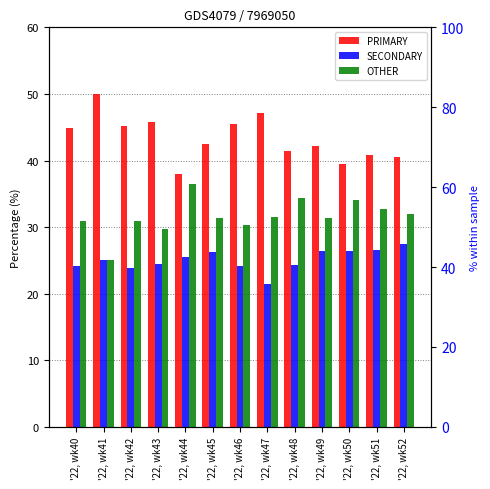

Reading right to left, extract all data points from this chart.

PRIMARY: '22, wk52=40.5	'22, wk51=40.8	'22, wk50=39.5	'22, wk49=42.2	'22, wk48=41.4	'22, wk47=47.1	'22, wk46=45.5	'22, wk45=42.5	'22, wk44=38.0	'22, wk43=45.8	'22, wk42=45.2	'22, wk41=50.0	'22, wk40=44.9
SECONDARY: '22, wk52=27.5	'22, wk51=26.5	'22, wk50=26.4	'22, wk49=26.4	'22, wk48=24.2	'22, wk47=21.4	'22, wk46=24.1	'22, wk45=26.2	'22, wk44=25.6	'22, wk43=24.5	'22, wk42=23.9	'22, wk41=25.0	'22, wk40=24.2
OTHER: '22, wk52=31.9	'22, wk51=32.7	'22, wk50=34.1	'22, wk49=31.3	'22, wk48=34.3	'22, wk47=31.5	'22, wk46=30.4	'22, wk45=31.3	'22, wk44=36.4	'22, wk43=29.7	'22, wk42=31.0	'22, wk41=25.0	'22, wk40=30.9